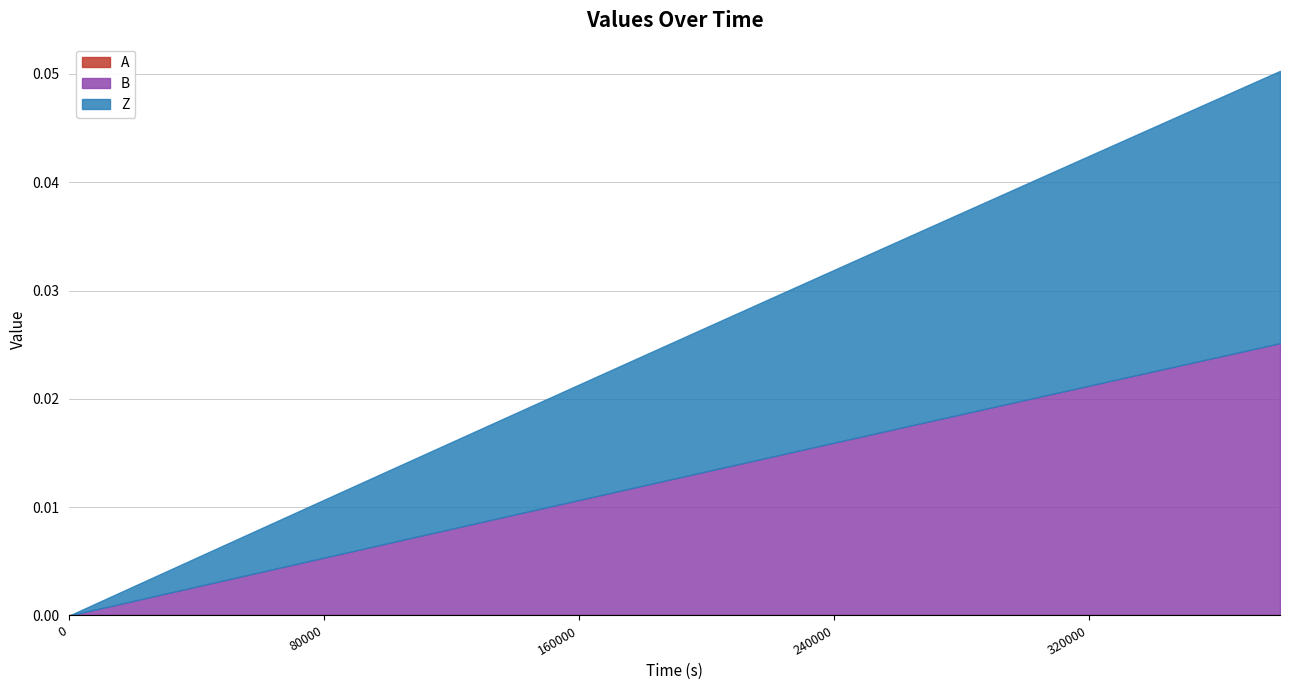

Does the chart display data point markers on the line(s)?

No